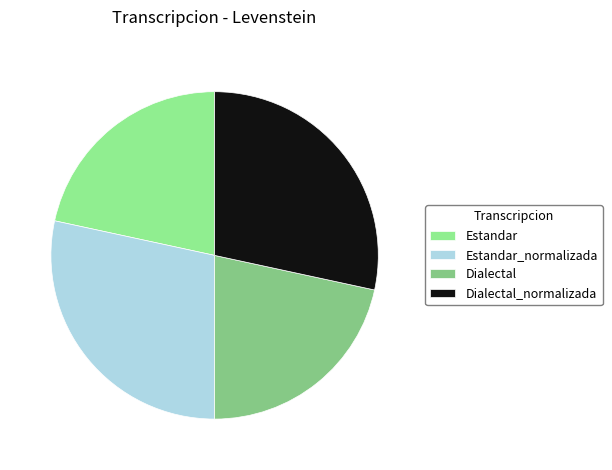

What percentage is the Estandar slice, to the nearest percent?

22%